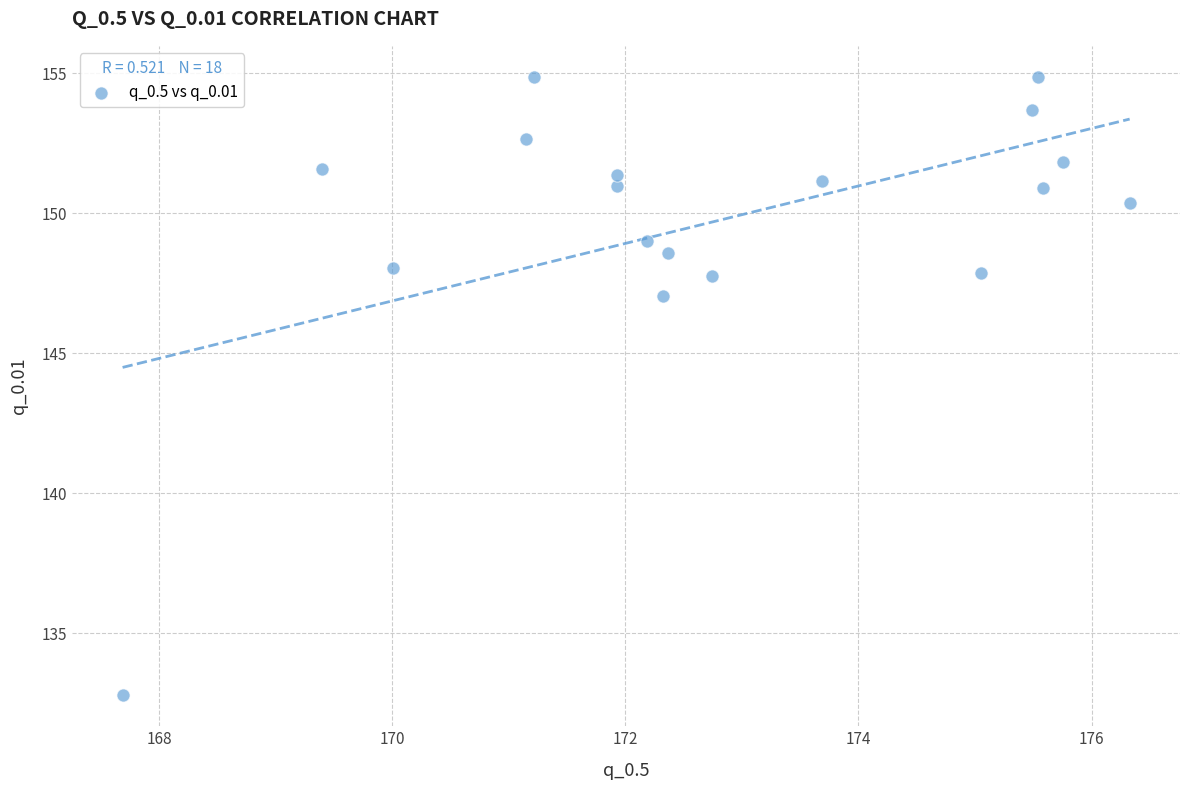

What Y value in the scatter plot is closest to 143?

147.0